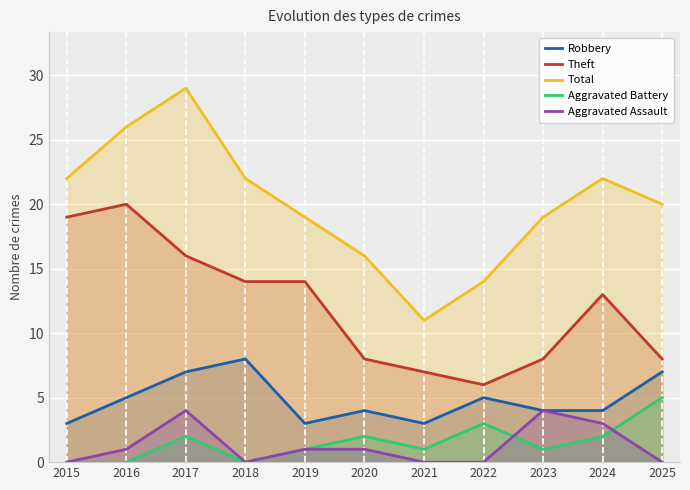

True or false: Robbery and Theft intersect in this chart.

False